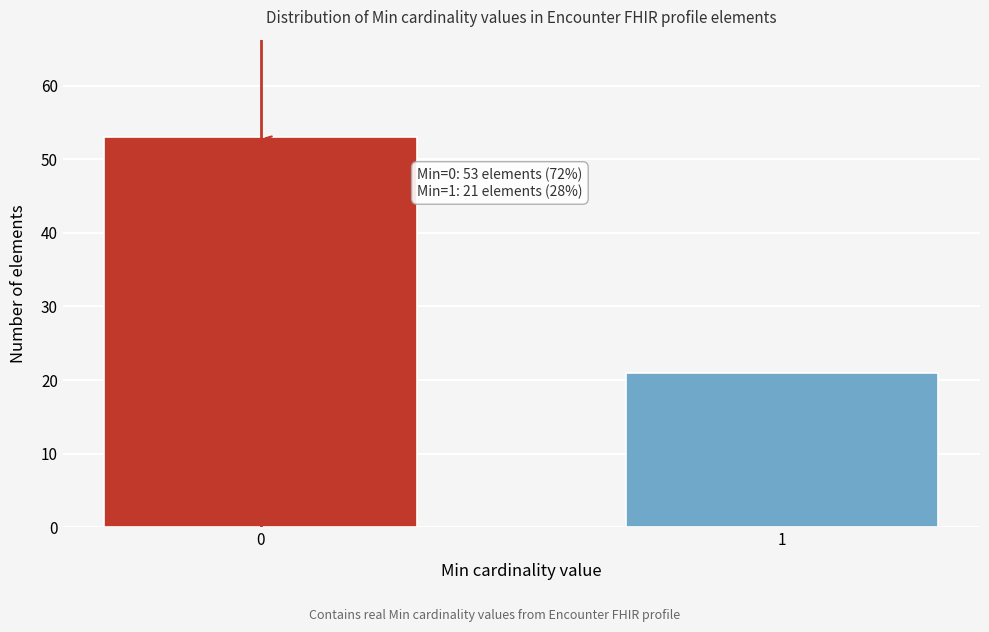

Reading left to right, extract all data points from this chart.

53	21